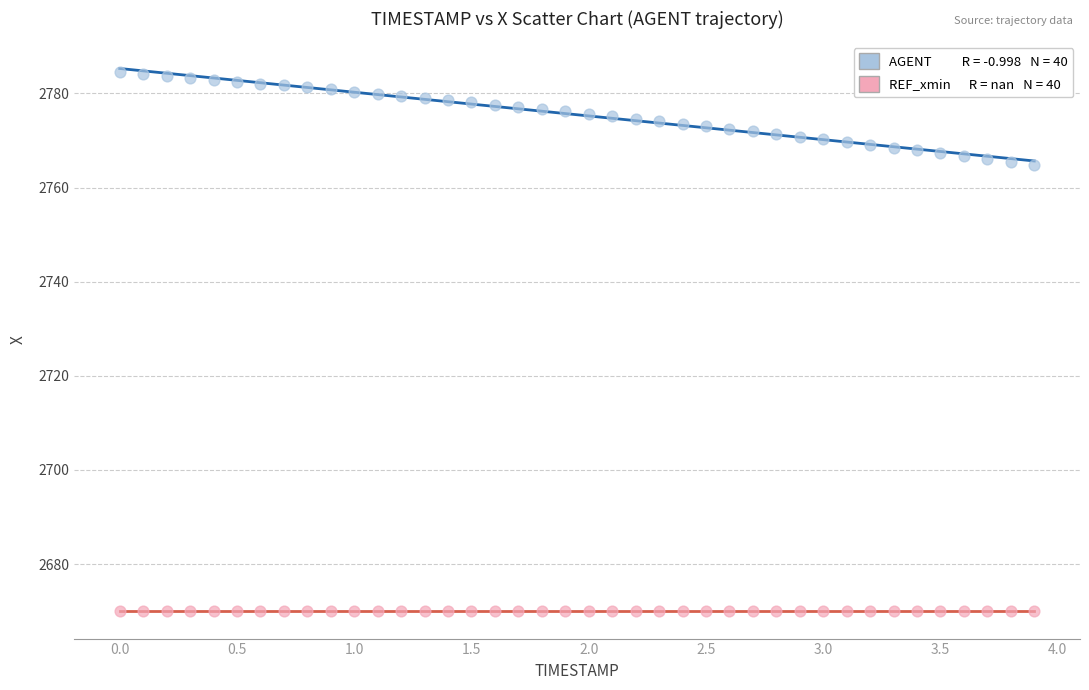

Count the number of points in this scatter plot.

80